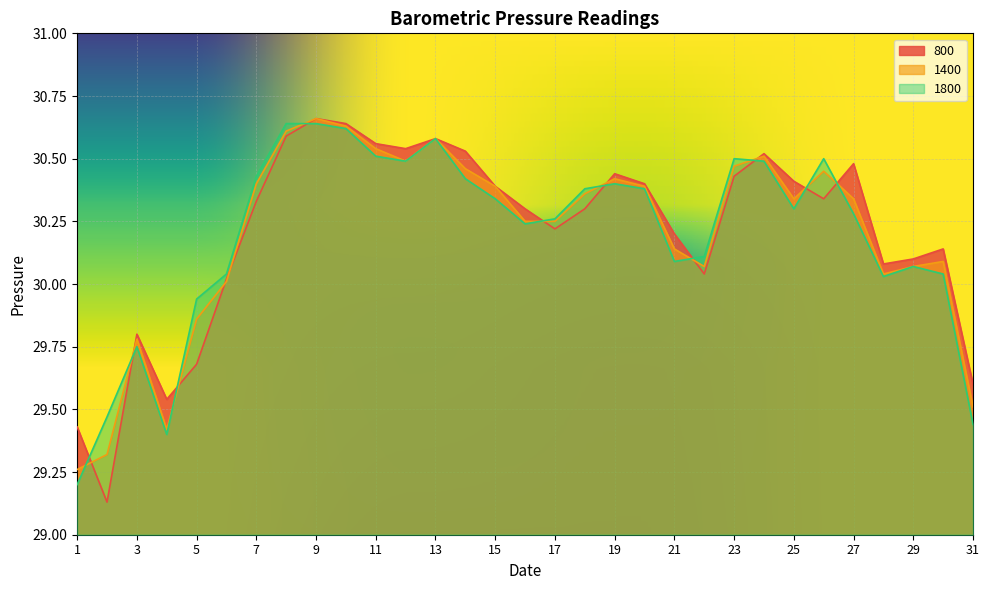

Which series has the largest total across all categories?

800